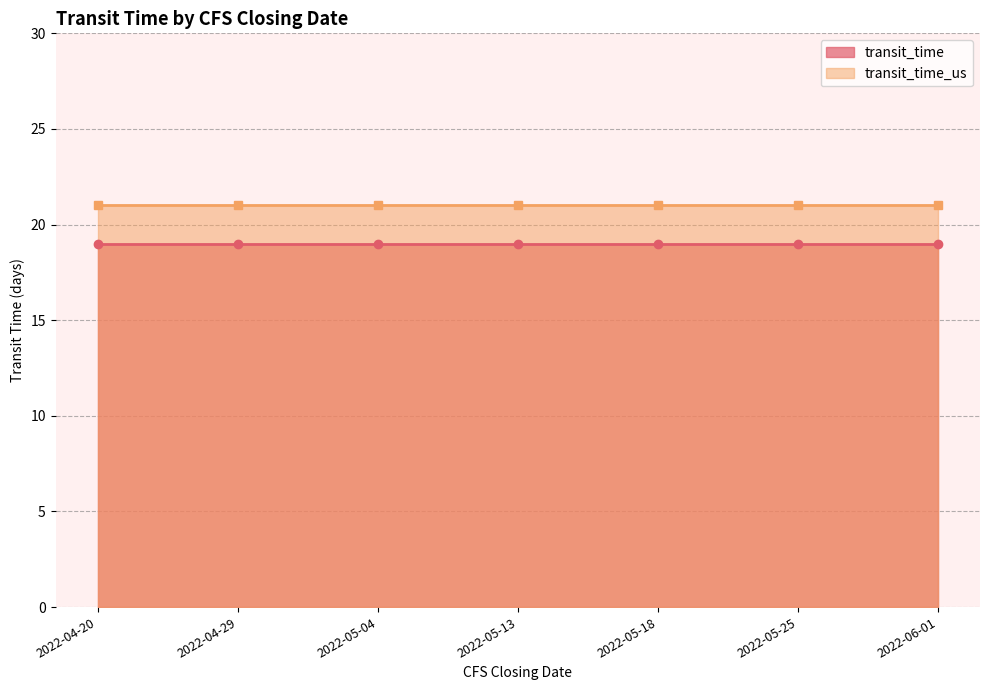

Rank the categories by transit_time_us value from lowest to highest.

2022-04-20, 2022-04-29, 2022-05-04, 2022-05-13, 2022-05-18, 2022-05-25, 2022-06-01